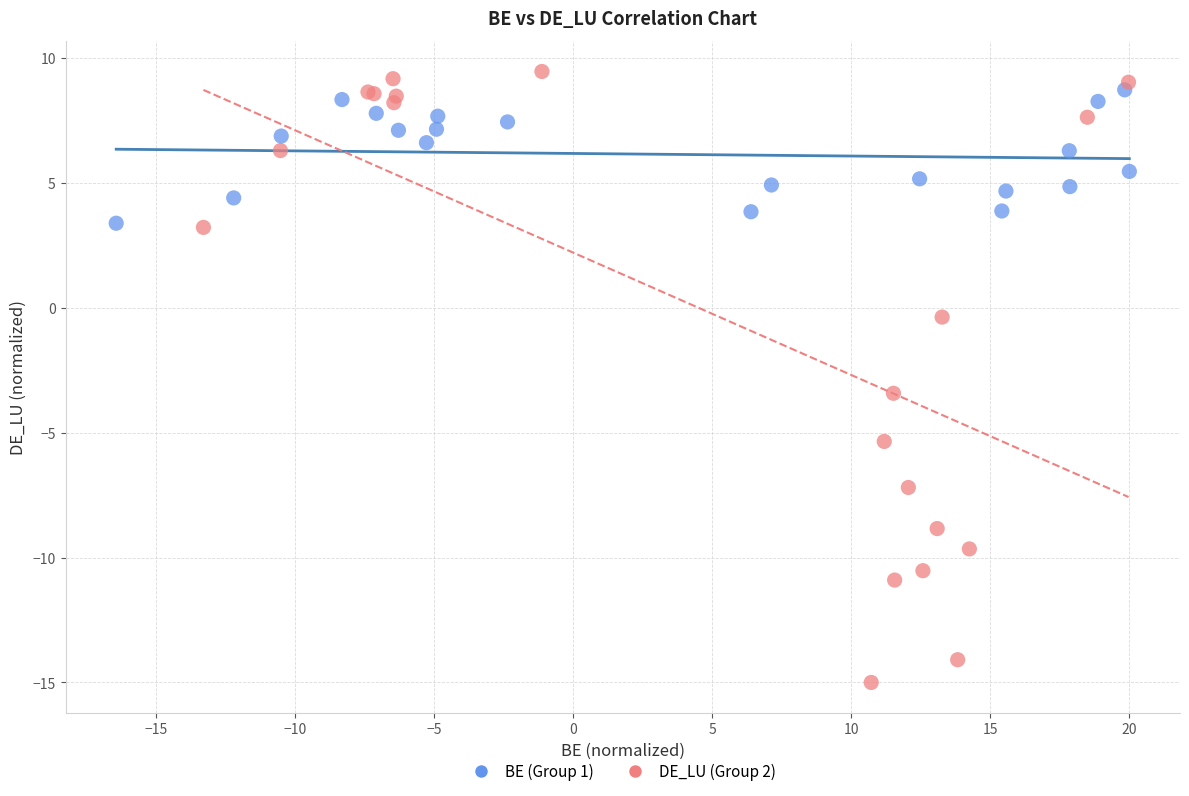

What are all the series names shown in the legend?

BE (Group 1), DE_LU (Group 2)